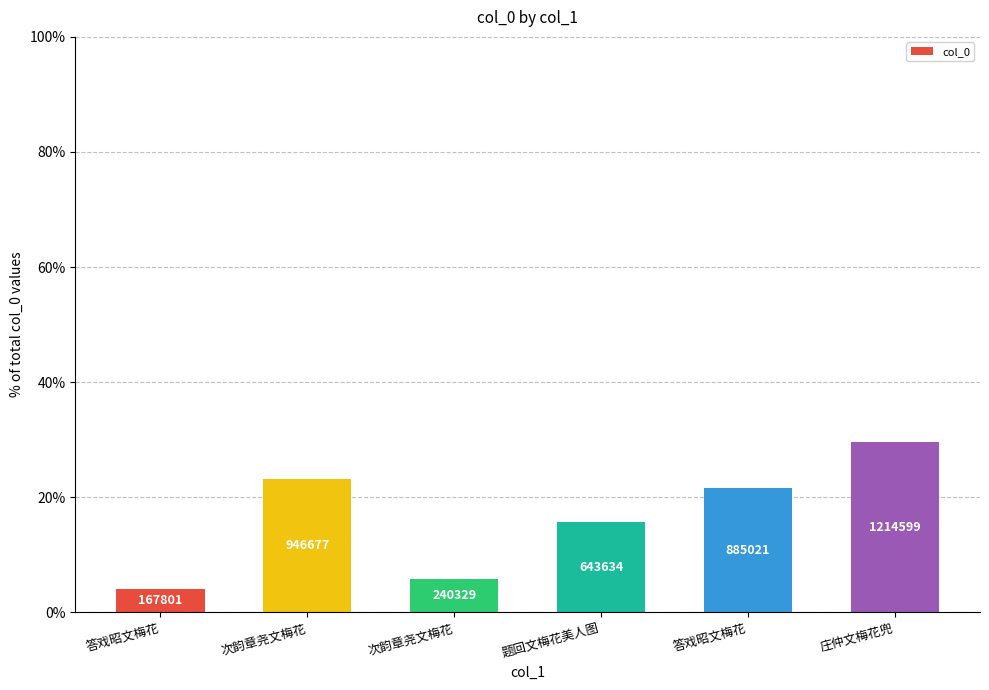

What is the maximum value shown in the chart?

29.6